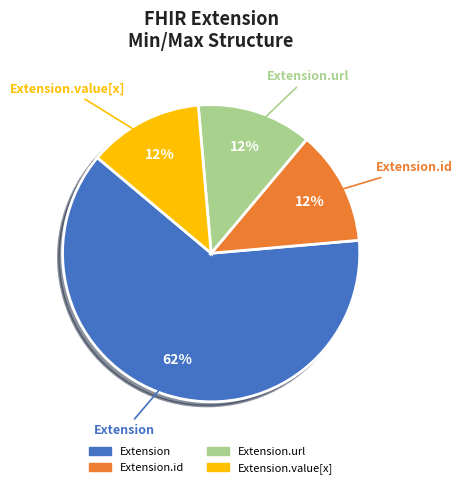

Does any single category account for the majority?

Yes